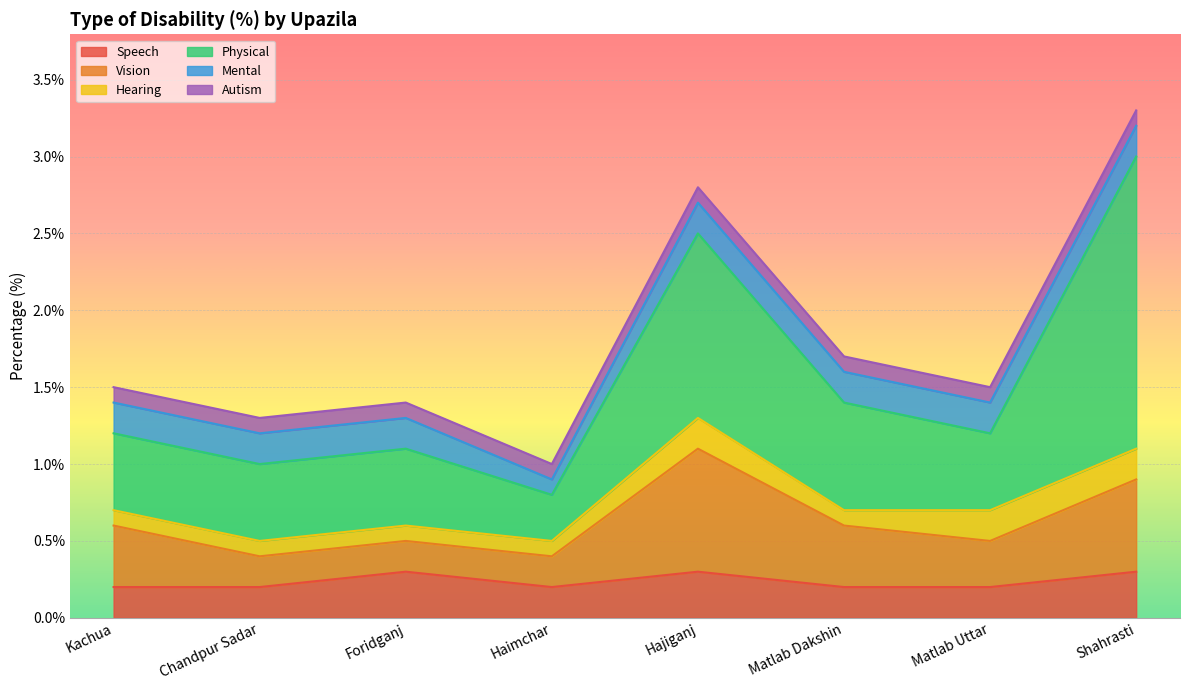

What position from the left is Kachua?

1